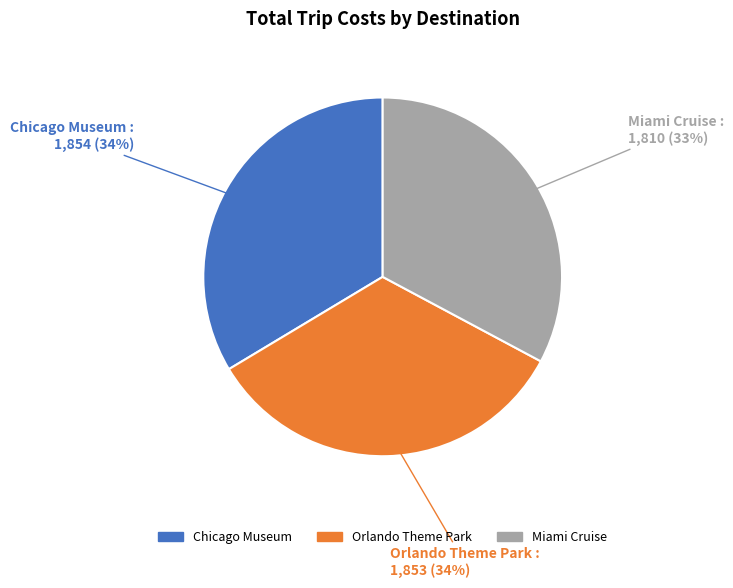

Is it true that Orlando Theme Park is 25% of the pie?

False